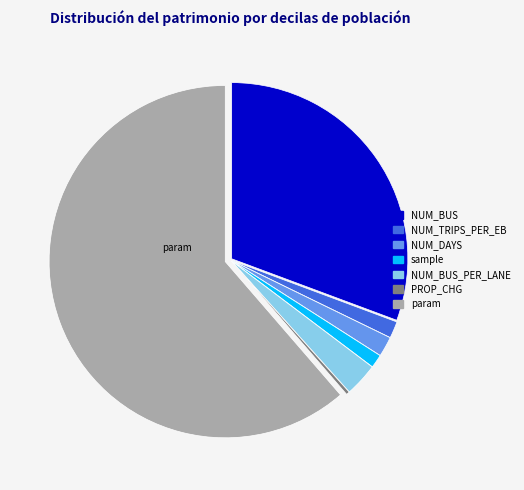

Does any single category account for the majority?

Yes